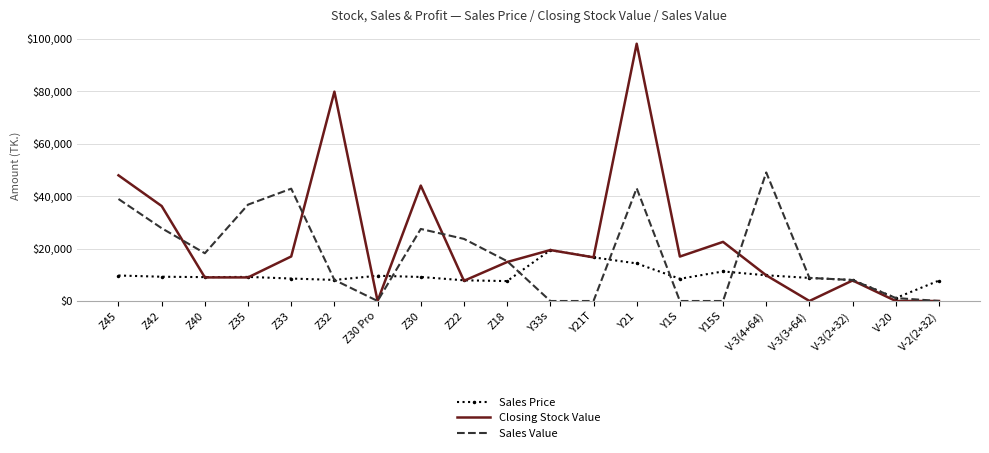

Which series has the widest spread of values?

Closing Stock Value